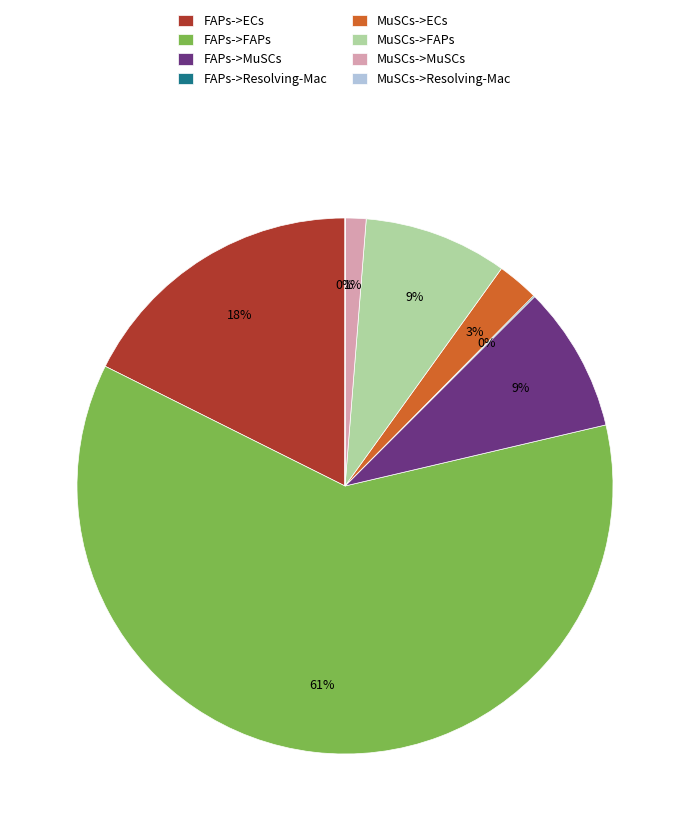

What is the largest slice in the pie chart?

FAPs->FAPs